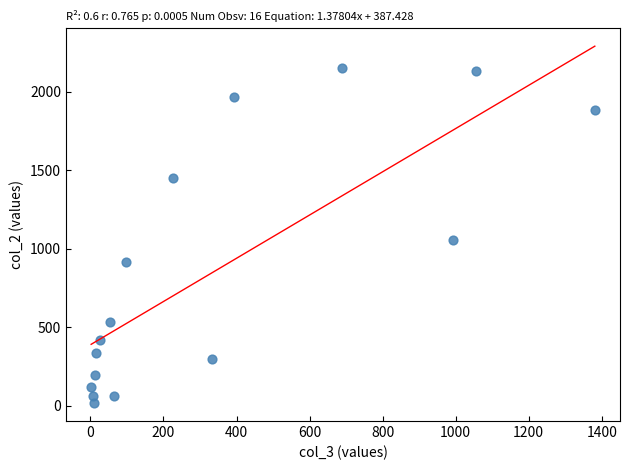

What Y value in the scatter plot is closest to 1083?

1053